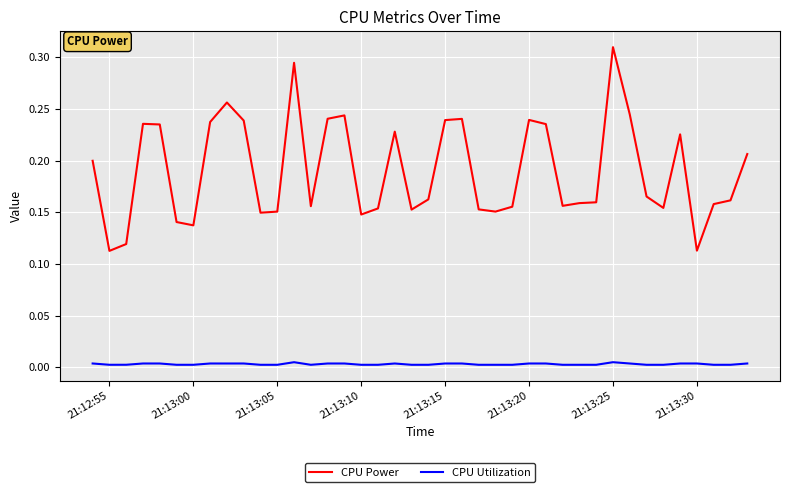

List the series in order of their overall mean, lowest first.

CPU Utilization, CPU Power